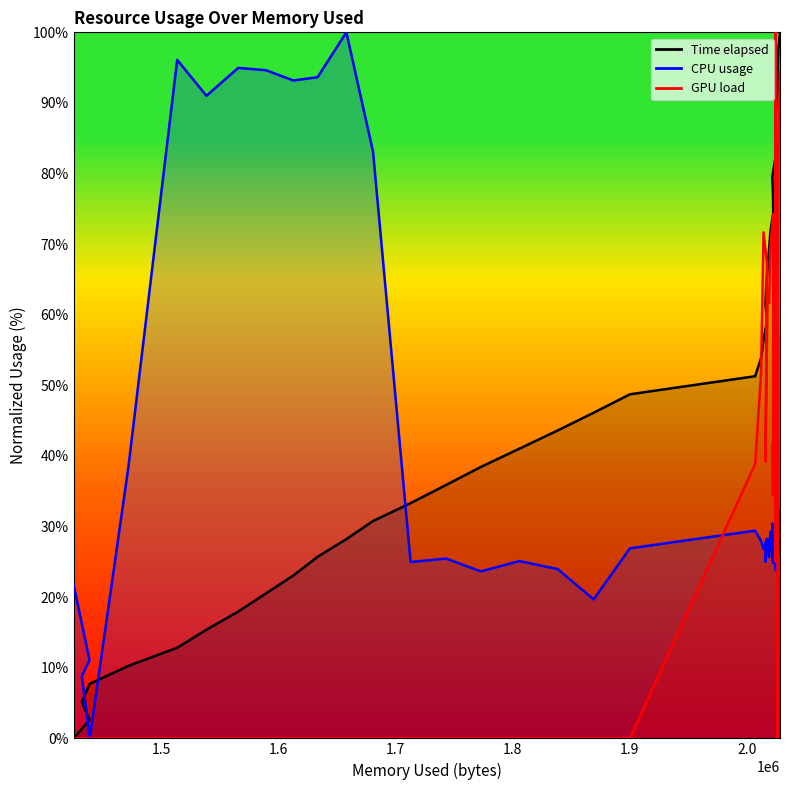

Which series has the widest spread of values?

Time elapsed